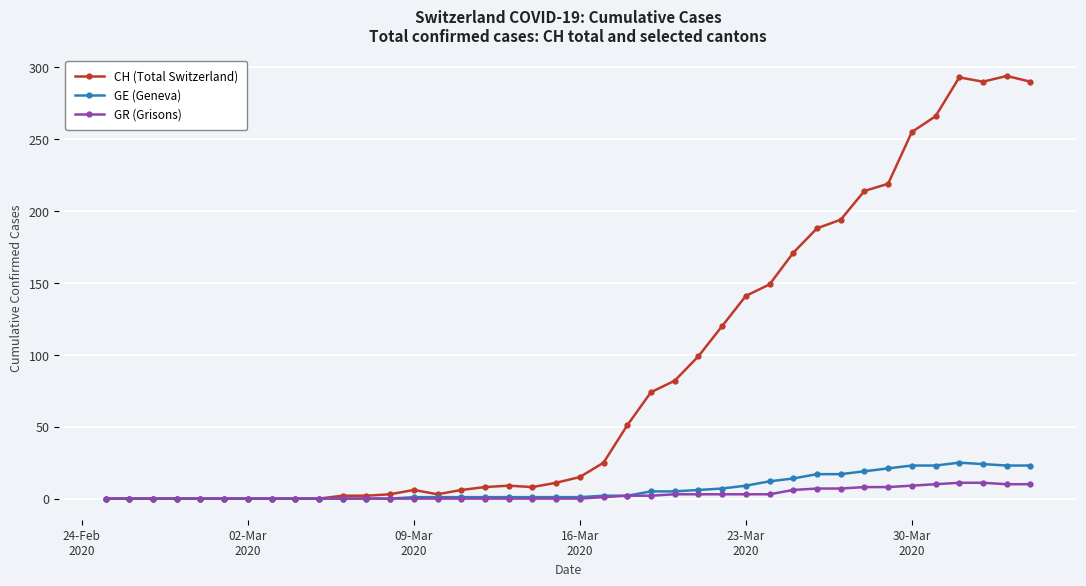

True or false: CH (Total Switzerland) has more than 1 points higher than both neighbors.

True